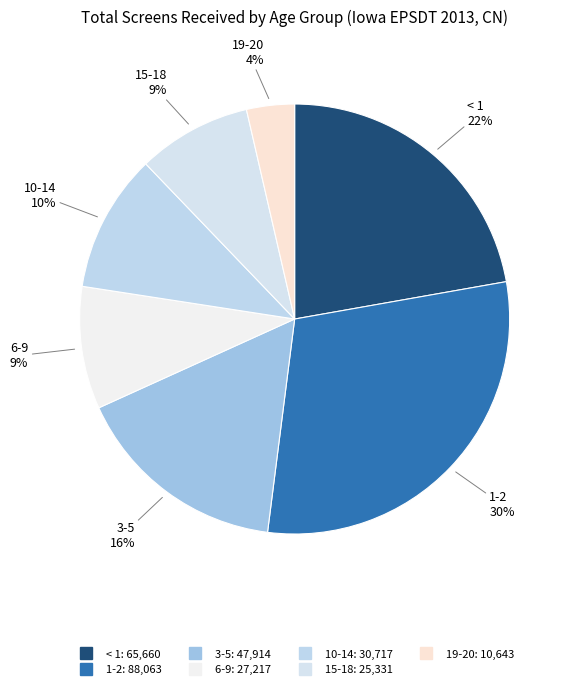

How many slices are in this pie chart?

7